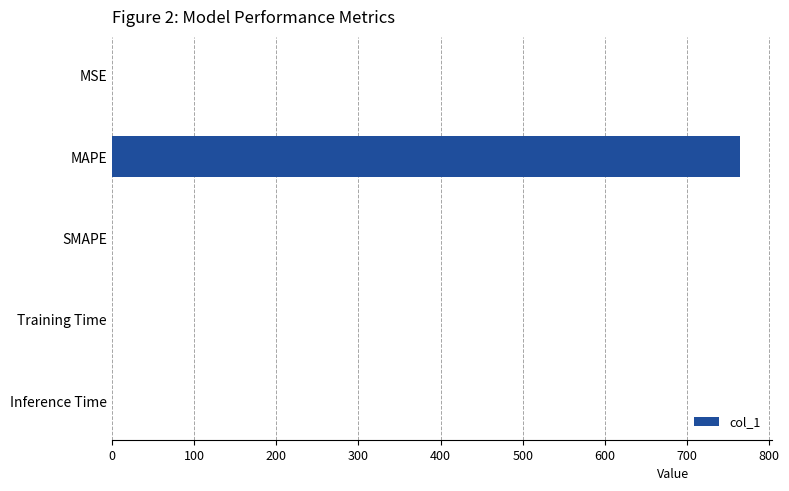

The value at MAPE is 374.5. True or false?

False